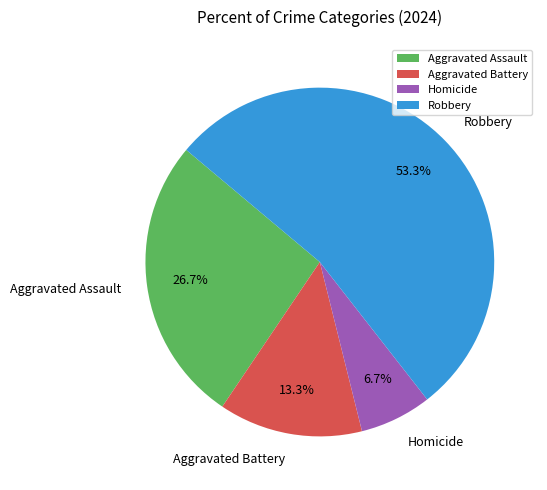

Which slice is the smallest?

Homicide